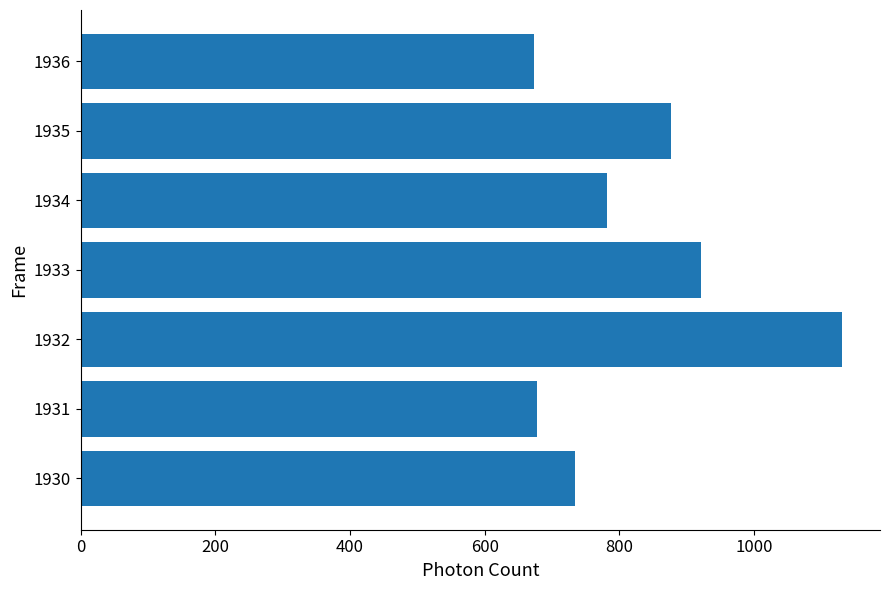

What is the average value?

828.0